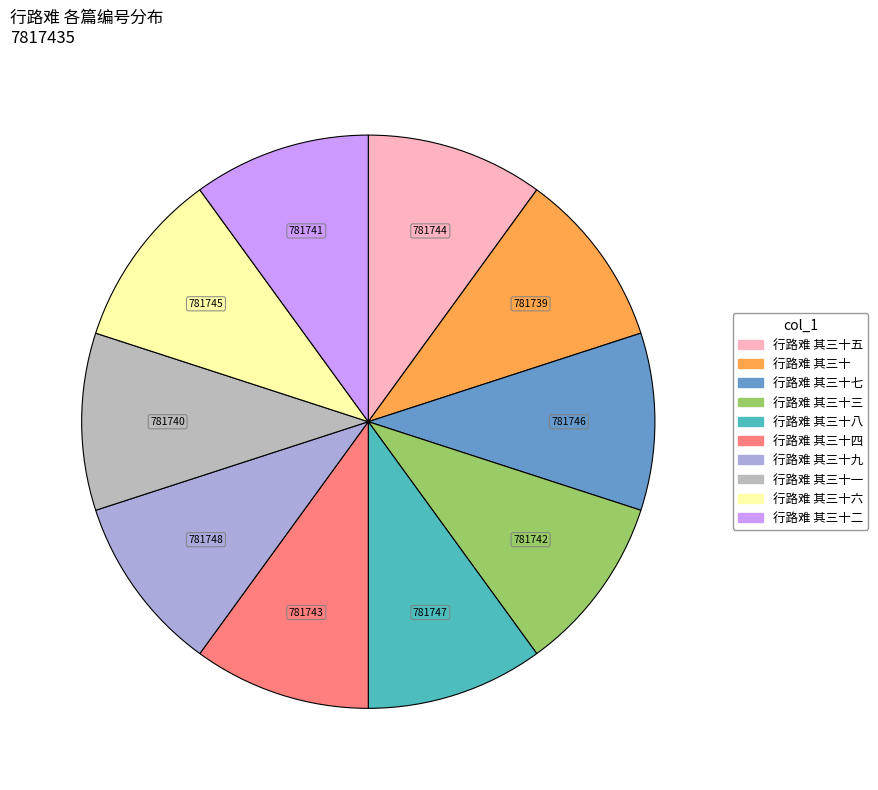

Does any single category account for the majority?

No